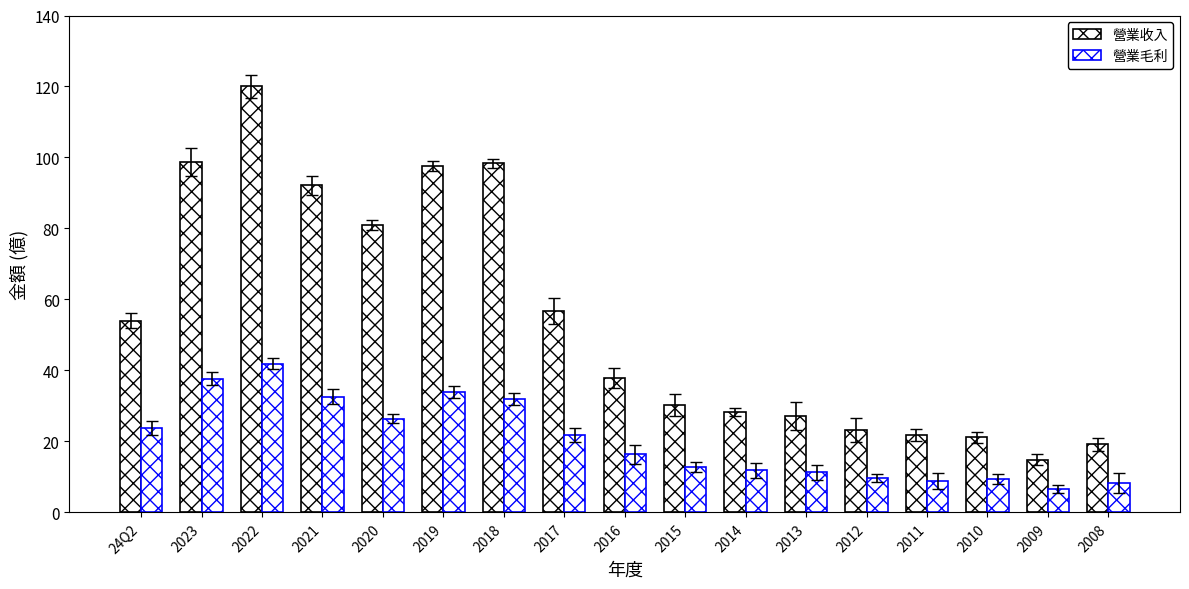

Count the number of data series in this chart.

2